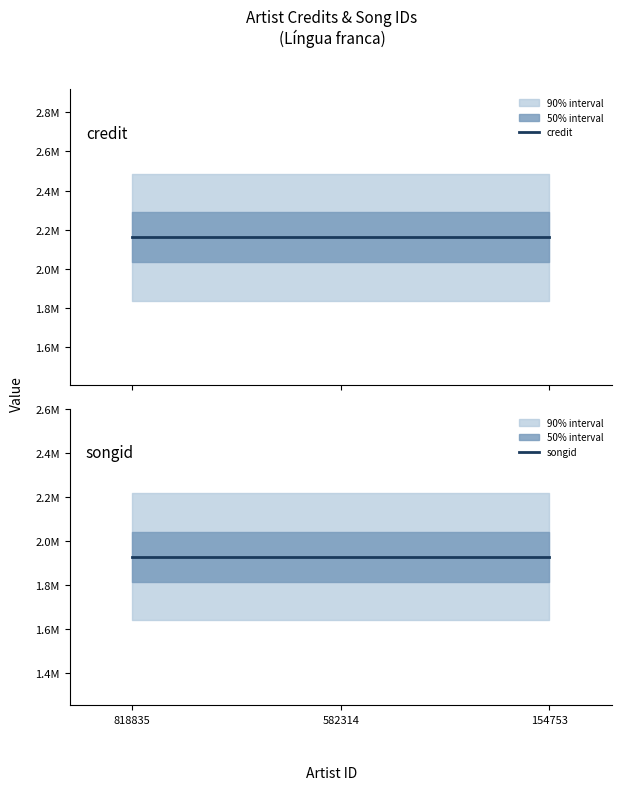

How many distinct data groups are displayed?

2